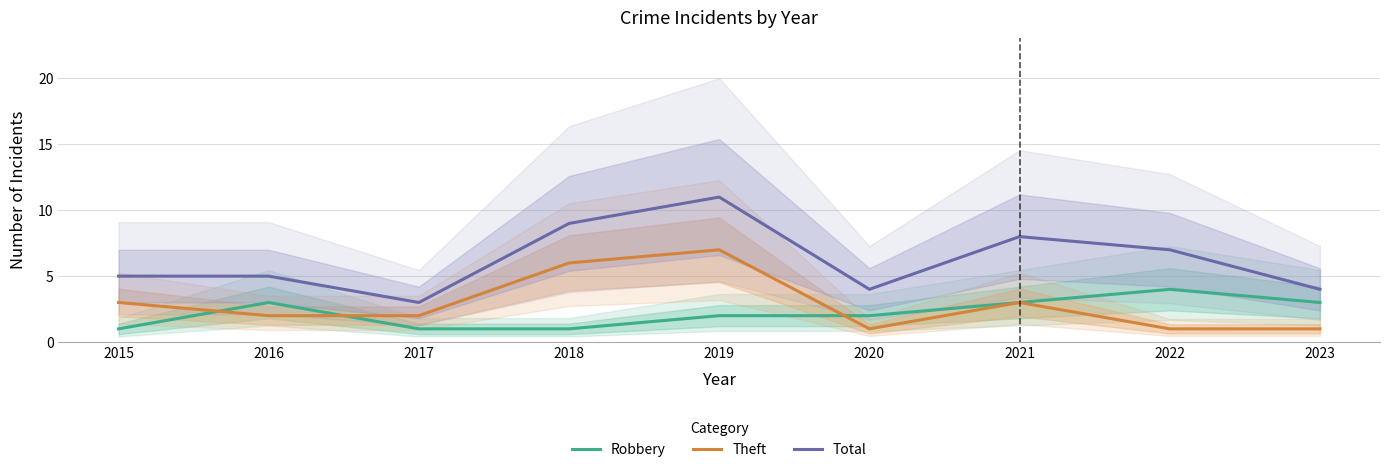

Between 2015 and 2022, which is larger?

2022